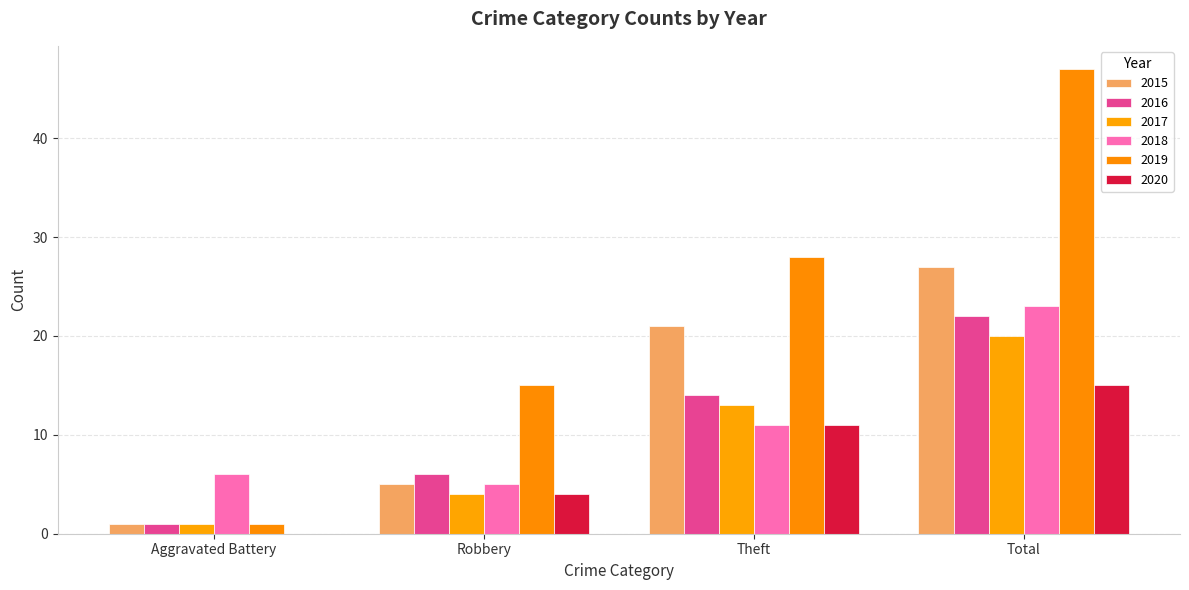

Which series has the largest total across all categories?

2019